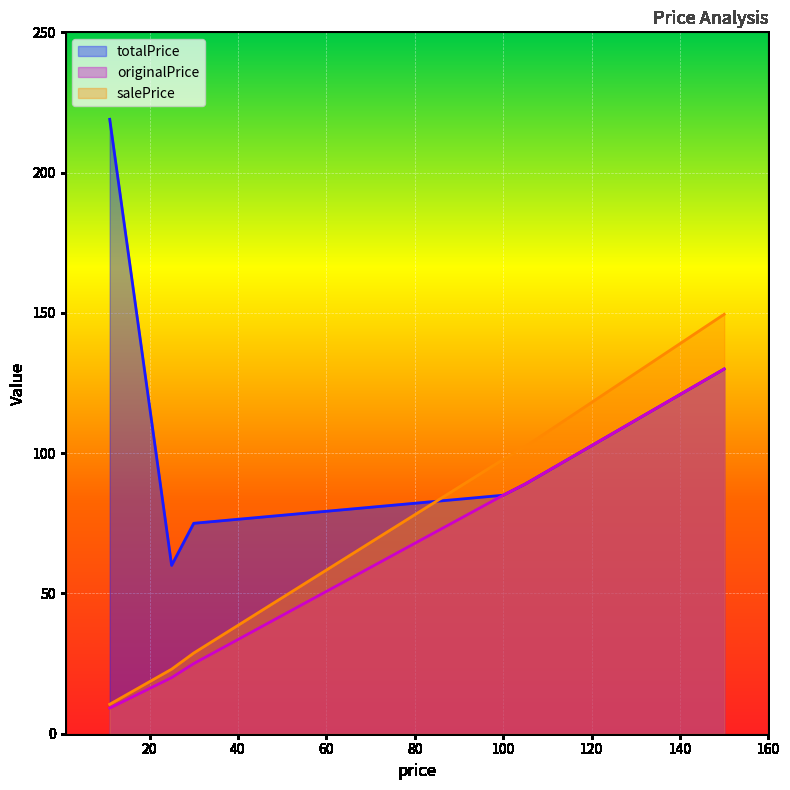

How many lines are shown in the chart?

3